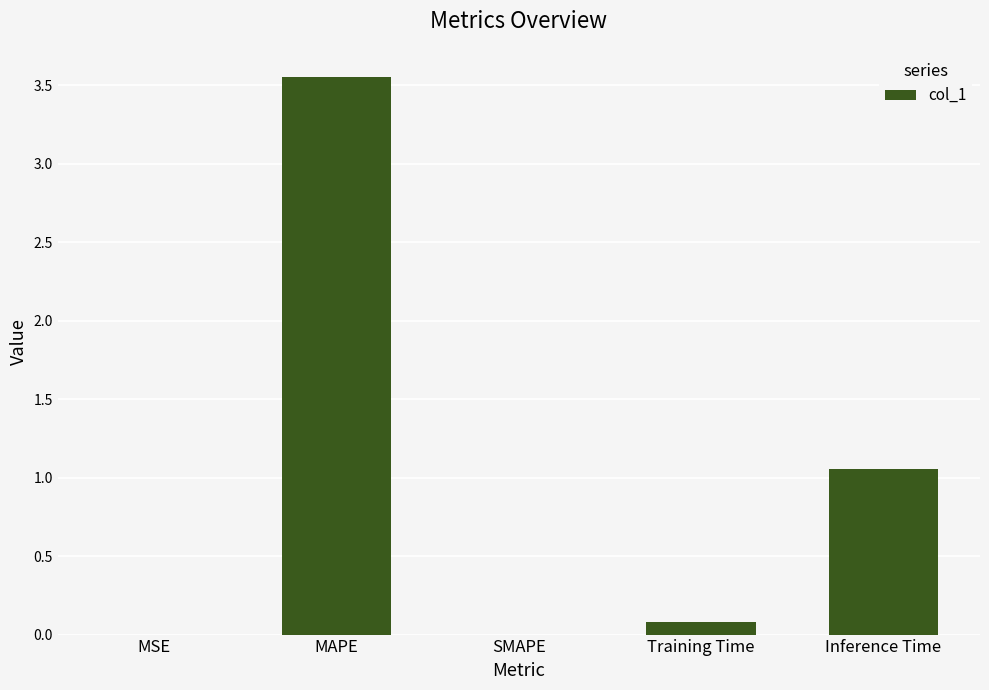

At which label is the value closest to 1?

Inference Time